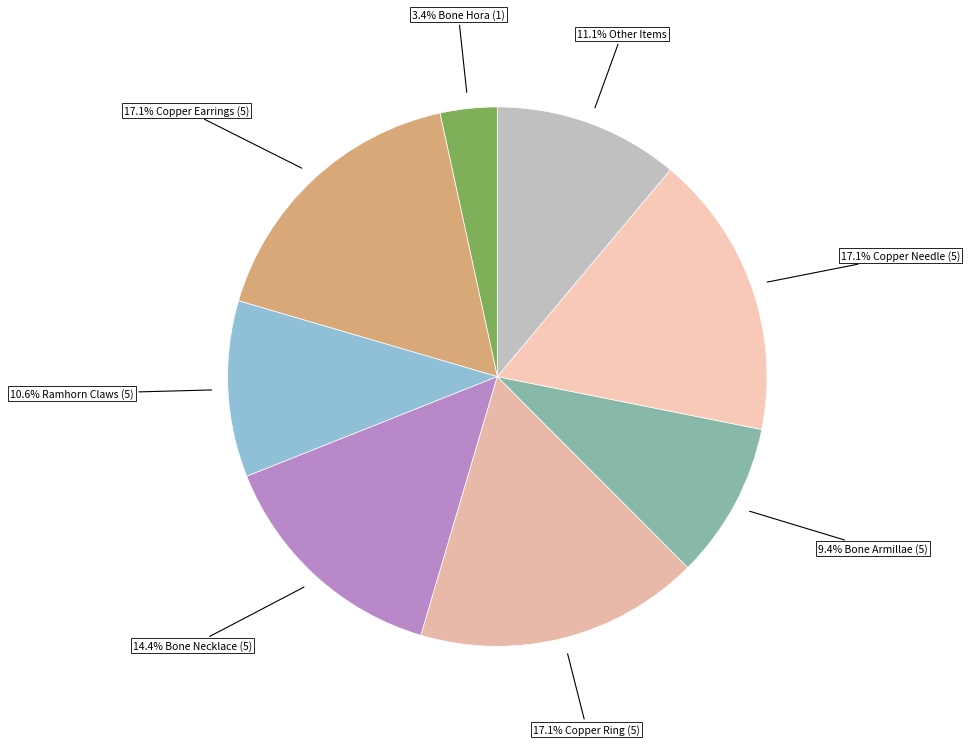

How many slices are in this pie chart?

8